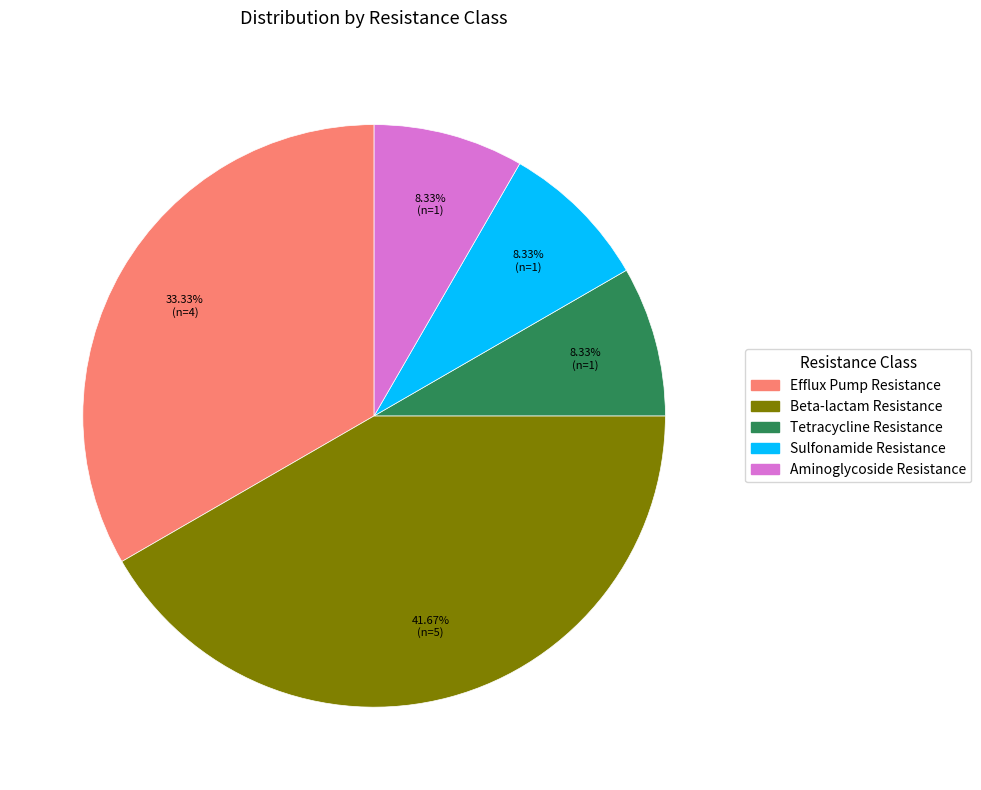

True or false: Aminoglycoside Resistance accounts for 18% of the total.

False